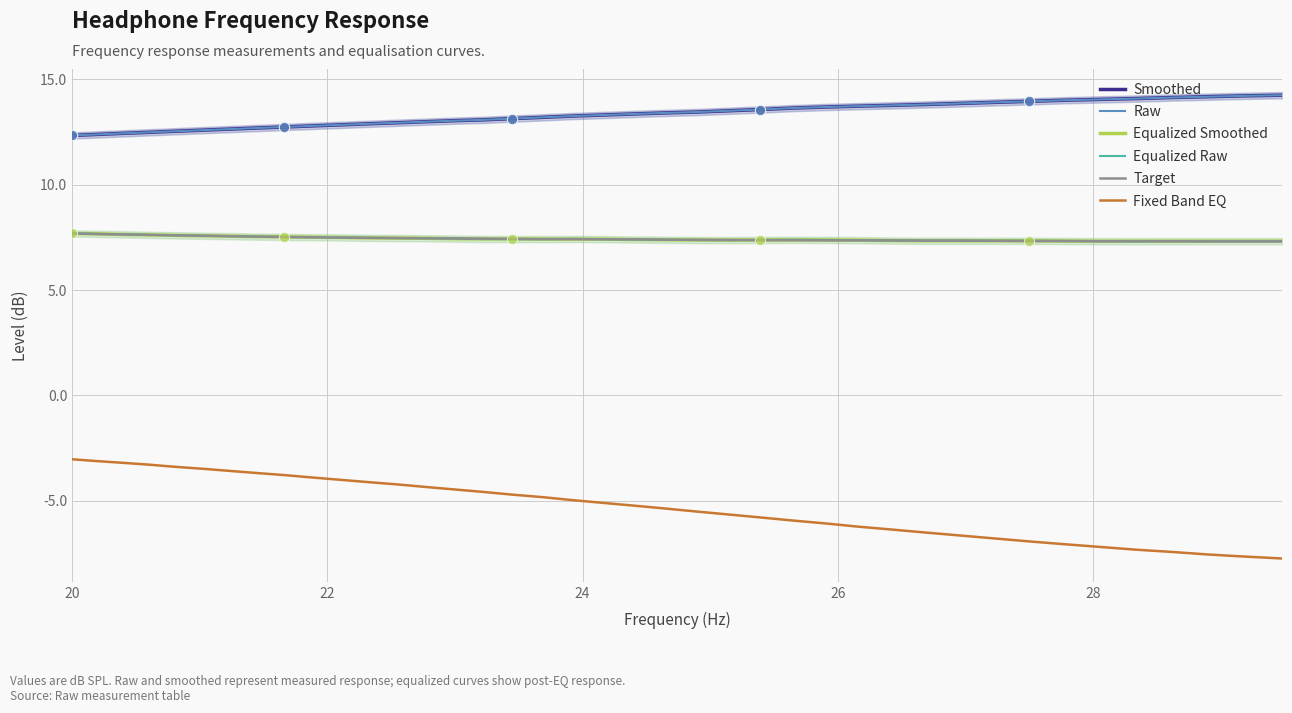

Which series has the largest Y range (max minus min)?

Fixed Band EQ